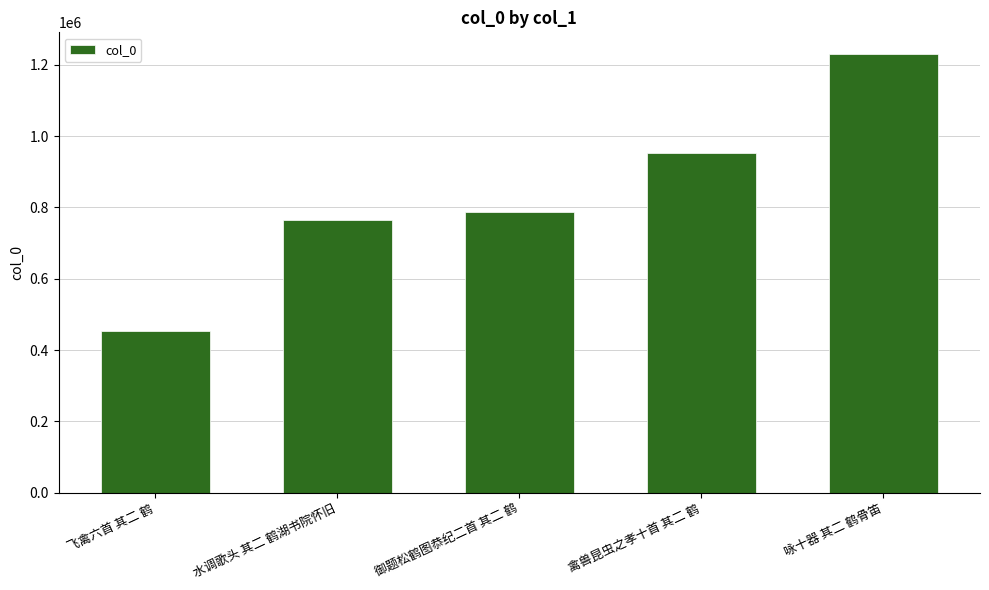

Rank the categories by value from highest to lowest.

咏十器 其二 鹤骨笛, 禽兽昆虫之孝十首 其二 鹤, 御题松鹤图恭纪二首 其二 鹤, 水调歌头 其二 鹤湖书院怀旧, 飞禽六首 其二 鹤